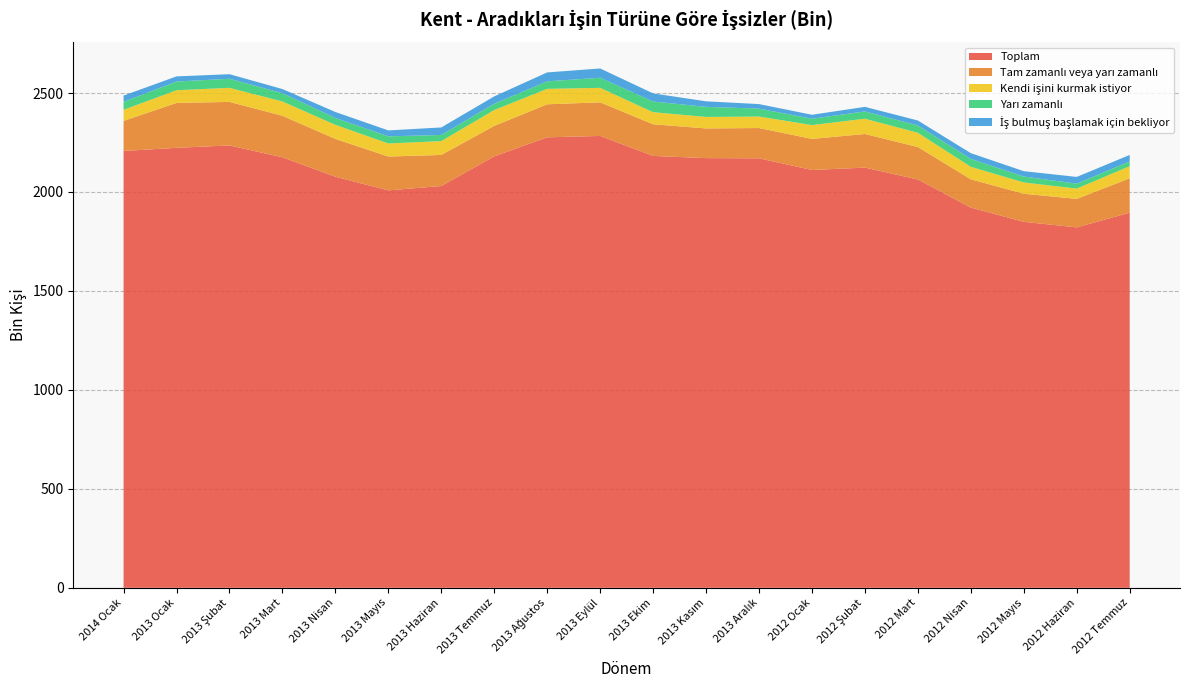

Reading right to left, transcribe all the data shown in this chart.

Toplam: 2012 Temmuz=1895	2012 Haziran=1821	2012 Mayıs=1849	2012 Nisan=1921	2012 Mart=2063	2012 Şubat=2123	2012 Ocak=2111	2013 Aralık=2170	2013 Kasım=2171	2013 Ekim=2182	2013 Eylül=2283	2013 Ağustos=2276	2013 Temmuz=2180	2013 Haziran=2030	2013 Mayıs=2008	2013 Nisan=2077	2013 Mart=2175	2013 Şubat=2235	2013 Ocak=2223	2014 Ocak=2207
Tam zamanlı veya yarı zamanlı: 2012 Temmuz=174	2012 Haziran=144	2012 Mayıs=142	2012 Nisan=143	2012 Mart=164	2012 Şubat=170	2012 Ocak=157	2013 Aralık=153	2013 Kasım=150	2013 Ekim=160	2013 Eylül=170	2013 Ağustos=167	2013 Temmuz=154	2013 Haziran=157	2013 Mayıs=171	2013 Nisan=191	2013 Mart=210	2013 Şubat=220	2013 Ocak=227	2014 Ocak=152
Kendi işini kurmak istiyor: 2012 Temmuz=61	2012 Haziran=52	2012 Mayıs=57	2012 Nisan=63	2012 Mart=72	2012 Şubat=77	2012 Ocak=70	2013 Aralık=58	2013 Kasım=58	2013 Ekim=61	2013 Eylül=73	2013 Ağustos=78	2013 Temmuz=80	2013 Haziran=70	2013 Mayıs=66	2013 Nisan=71	2013 Mart=72	2013 Şubat=71	2013 Ocak=64	2014 Ocak=56
Yarı zamanlı: 2012 Temmuz=24	2012 Haziran=25	2012 Mayıs=30	2012 Nisan=40	2012 Mart=37	2012 Şubat=37	2012 Ocak=32	2013 Aralık=40	2013 Kasım=51	2013 Ekim=54	2013 Eylül=51	2013 Ağustos=38	2013 Temmuz=32	2013 Haziran=31	2013 Mayıs=36	2013 Nisan=35	2013 Mart=42	2013 Şubat=46	2013 Ocak=44	2014 Ocak=40
İş bulmuş başlamak için bekliyor: 2012 Temmuz=33	2012 Haziran=34	2012 Mayıs=27	2012 Nisan=29	2012 Mart=25	2012 Şubat=23	2012 Ocak=20	2013 Aralık=23	2013 Kasım=28	2013 Ekim=41	2013 Eylül=47	2013 Ağustos=45	2013 Temmuz=37	2013 Haziran=38	2013 Mayıs=30	2013 Nisan=30	2013 Mart=21	2013 Şubat=23	2013 Ocak=26	2014 Ocak=32